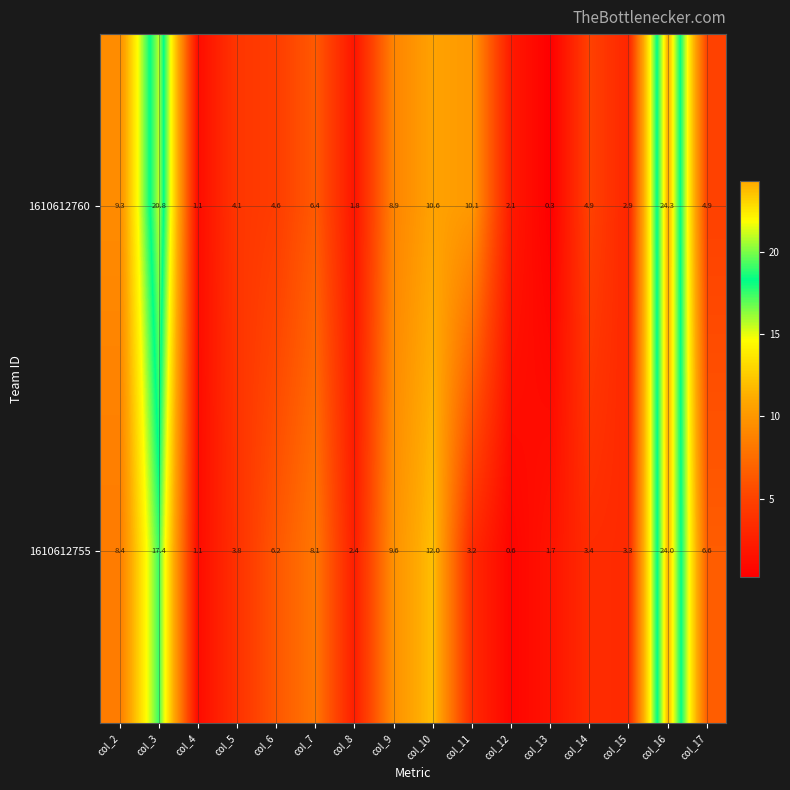

At how many categories does at least one series exceed 2?

14